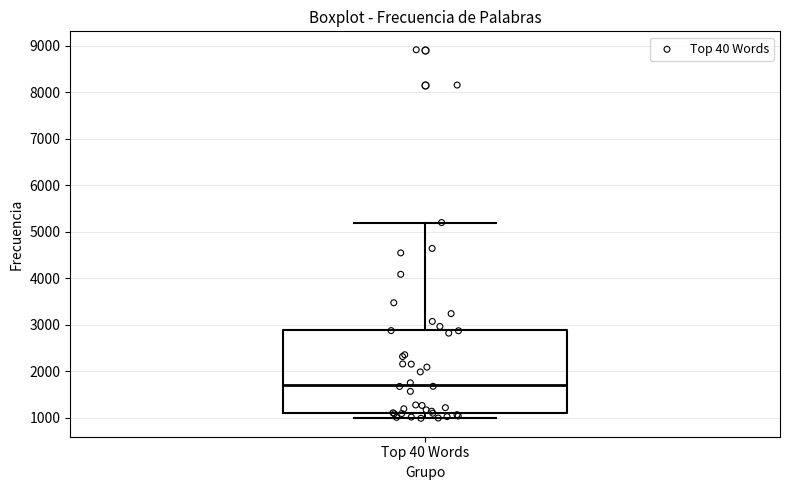

Read this box plot against the y-axis: the position of the median line, the range covered by the box, and the ends of both whiskers. The values are not printed on the chart, so give them approximately, as read against the axis.

median 1700, box 1100 to 2900, whiskers 1000 to 5200